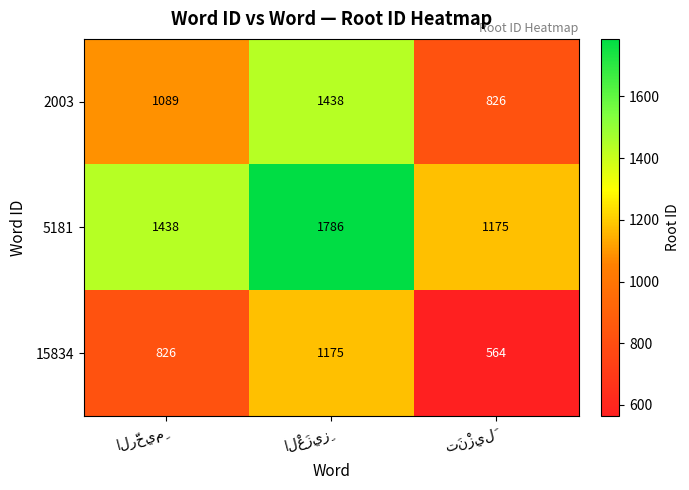

Rank the series by their average value, from highest to lowest.

5181, 2003, 15834